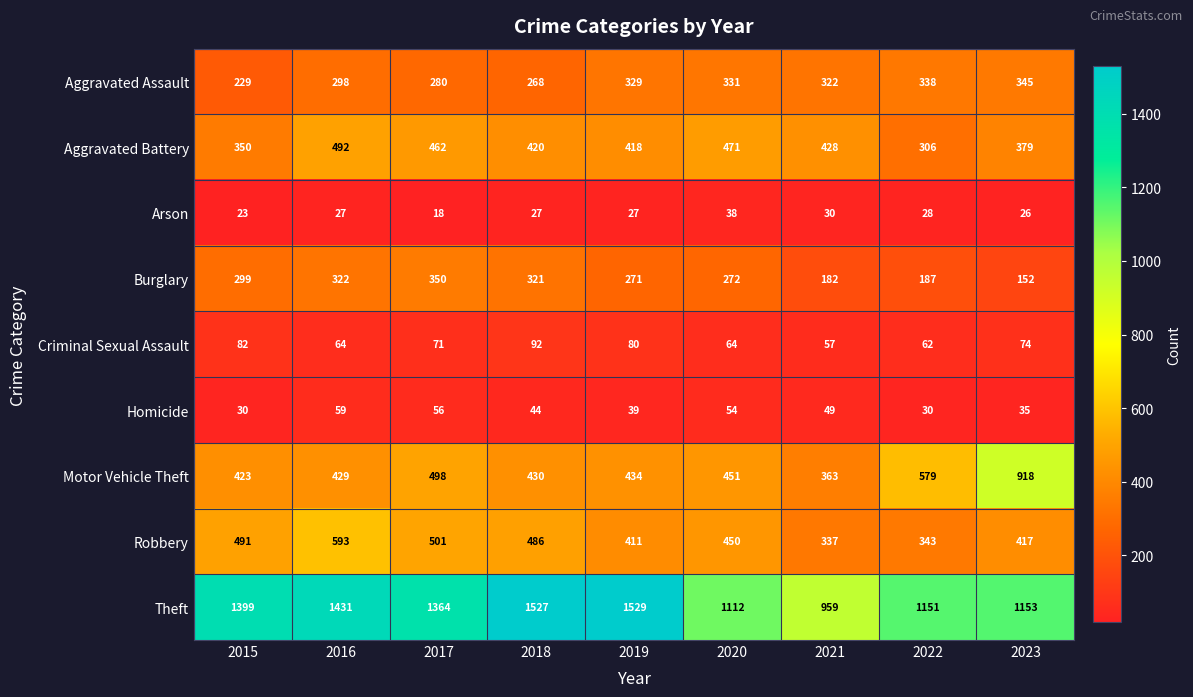

What value does the Criminal Sexual Assault series have at 2019, to the nearest 5?

80